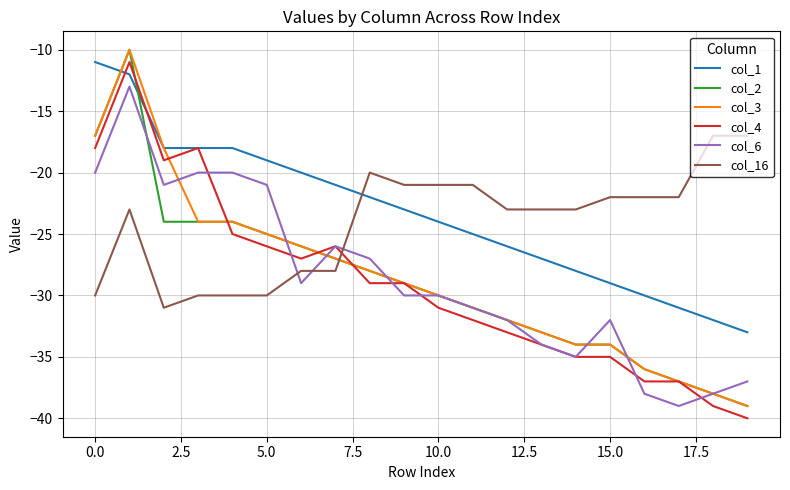

Does the chart display data point markers on the line(s)?

No